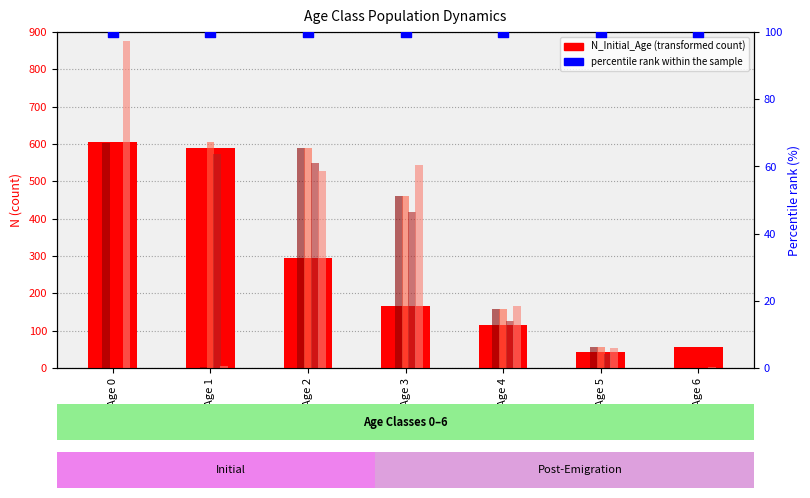

At how many categories does at least one series exceed 509?

4